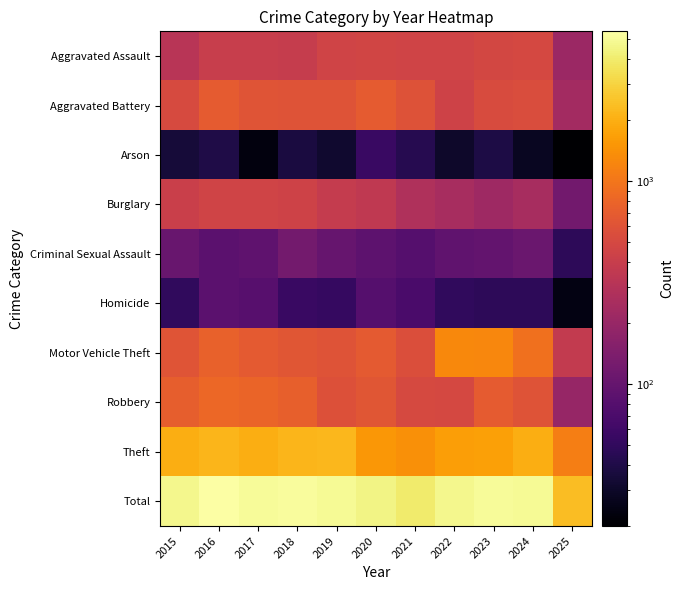

Reading left to right, list all the values displayed in this chart.

Aggravated Assault: 2015=323	2016=402	2017=396	2018=392	2019=452	2020=466	2021=452	2022=458	2023=486	2024=492	2025=209
Aggravated Battery: 2015=515	2016=691	2017=623	2018=600	2019=608	2020=686	2021=587	2022=446	2023=529	2024=543	2025=237
Arson: 2015=35	2016=40	2017=23	2018=37	2019=32	2020=55	2021=44	2022=31	2023=39	2024=28	2025=20
Burglary: 2015=421	2016=451	2017=453	2018=443	2019=383	2020=357	2021=280	2022=253	2023=223	2024=254	2025=119
Criminal Sexual Assault: 2015=105	2016=87	2017=91	2018=123	2019=102	2020=89	2021=80	2022=93	2023=98	2024=106	2025=48
Homicide: 2015=50	2016=87	2017=82	2018=56	2019=53	2020=81	2021=69	2022=50	2023=48	2024=48	2025=24
Motor Vehicle Theft: 2015=614	2016=756	2017=680	2018=631	2019=611	2020=673	2021=560	2022=1272	2023=1243	2024=931	2025=372
Robbery: 2015=726	2016=819	2017=780	2018=741	2019=577	2020=637	2021=506	2022=495	2023=687	2024=610	2025=199
Theft: 2015=1981	2016=2148	2017=1968	2018=2140	2019=2190	2020=1512	2021=1392	2022=1665	2023=1711	2024=1964	2025=1117
Total: 2015=4770	2016=5481	2017=5096	2018=5163	2019=5008	2020=4556	2021=3970	2022=4763	2023=5064	2024=4976	2025=2345